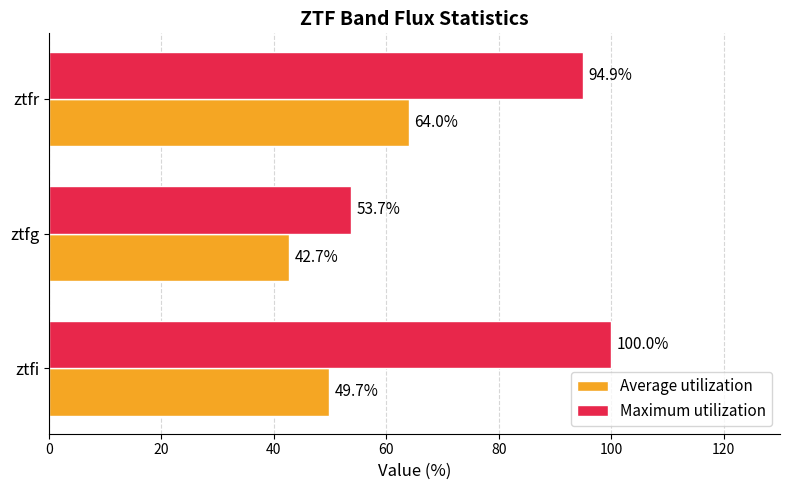

Rank the series by their average value, from highest to lowest.

Maximum utilization, Average utilization